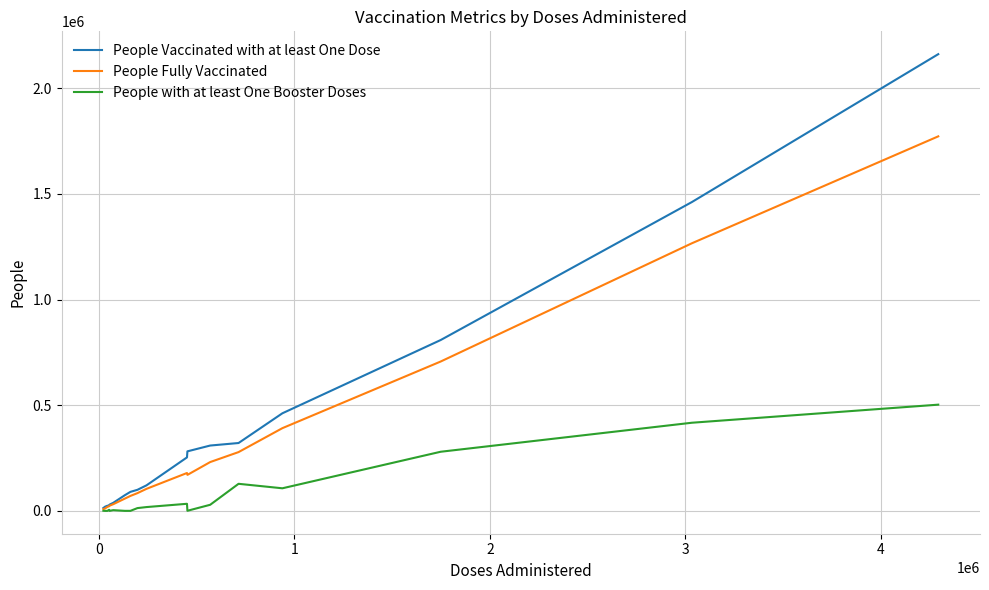

How many series are shown in this chart?

3